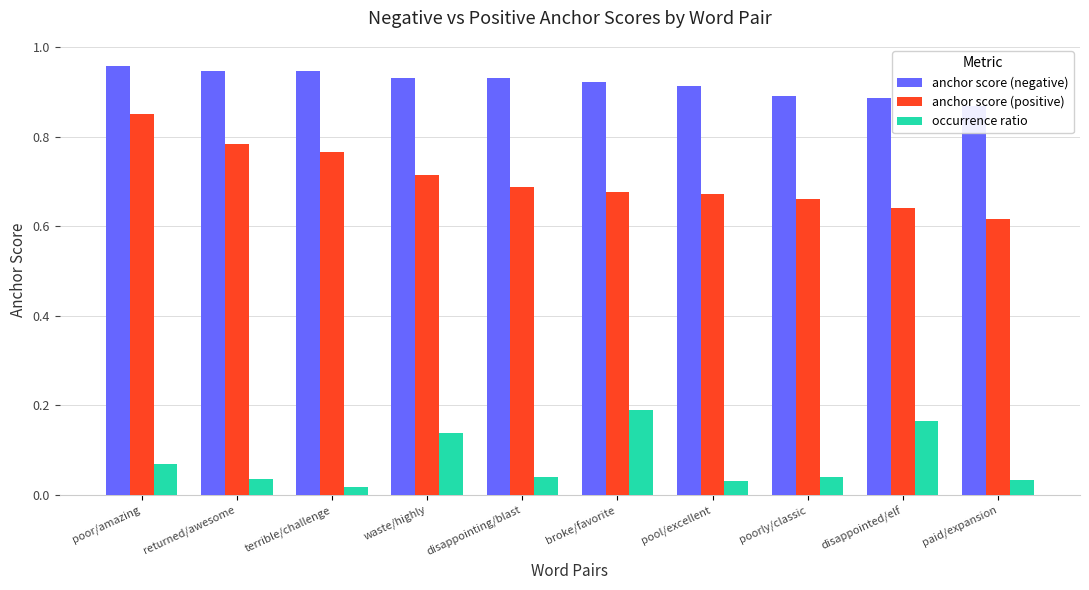

What is the label of the 9th bar from the left?

disappointed/elf